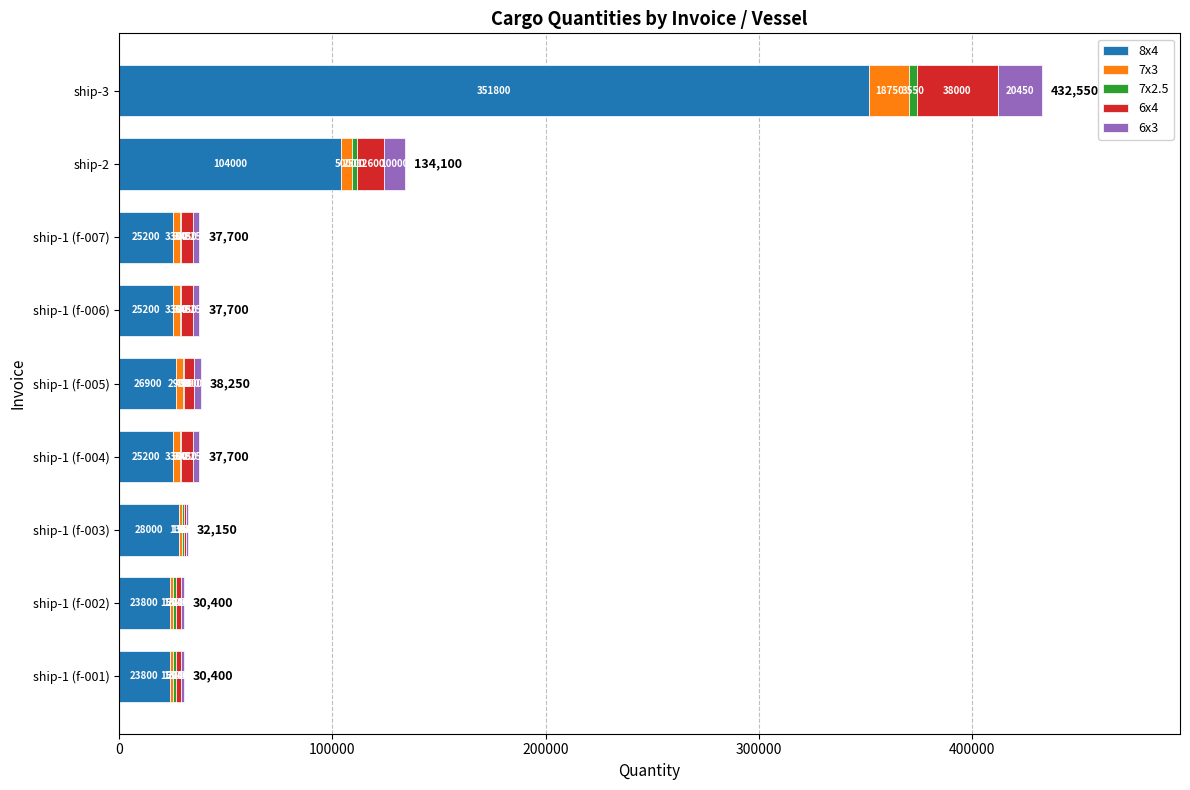

At which label does 8x4 reach its peak?

ship-3